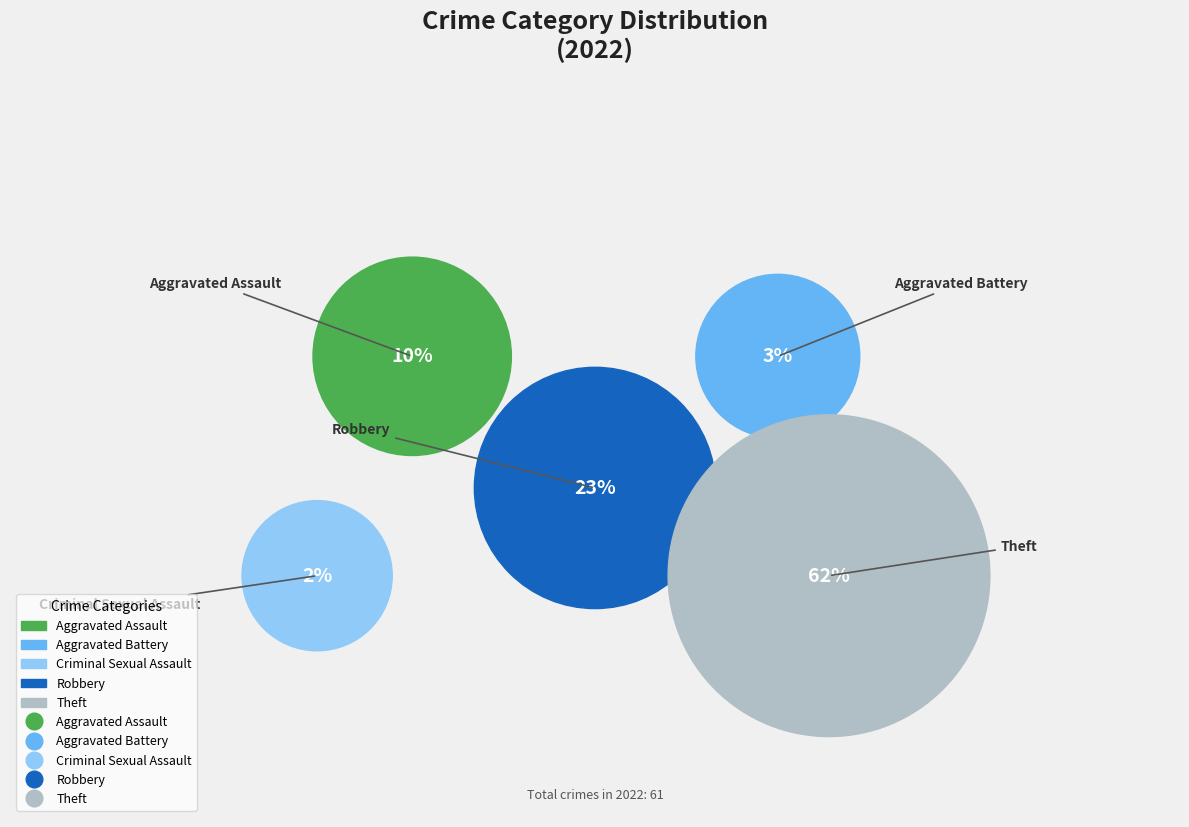

Which has a higher value, Aggravated Assault or Theft?

Theft